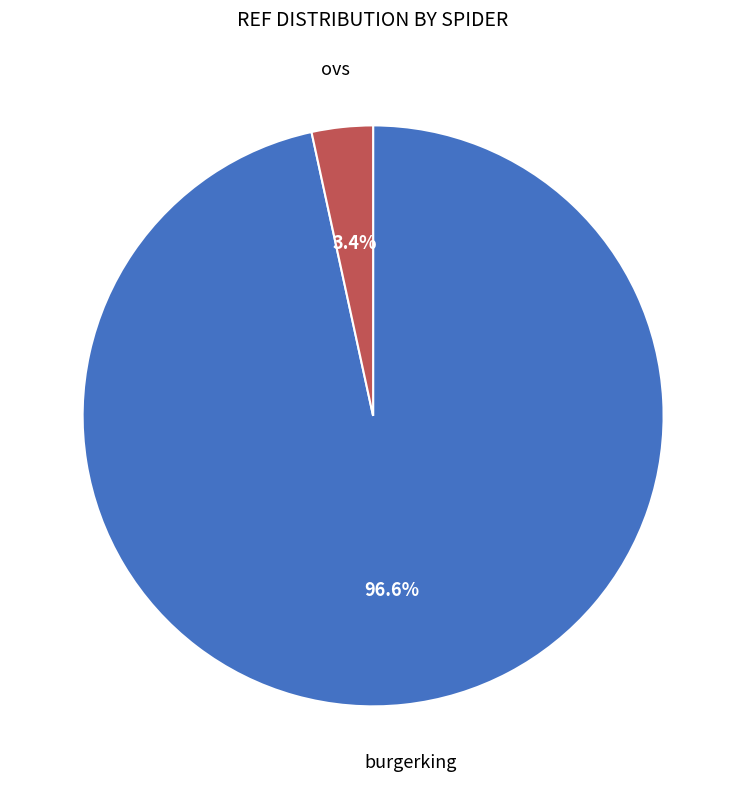

Is there a majority slice in this chart?

Yes